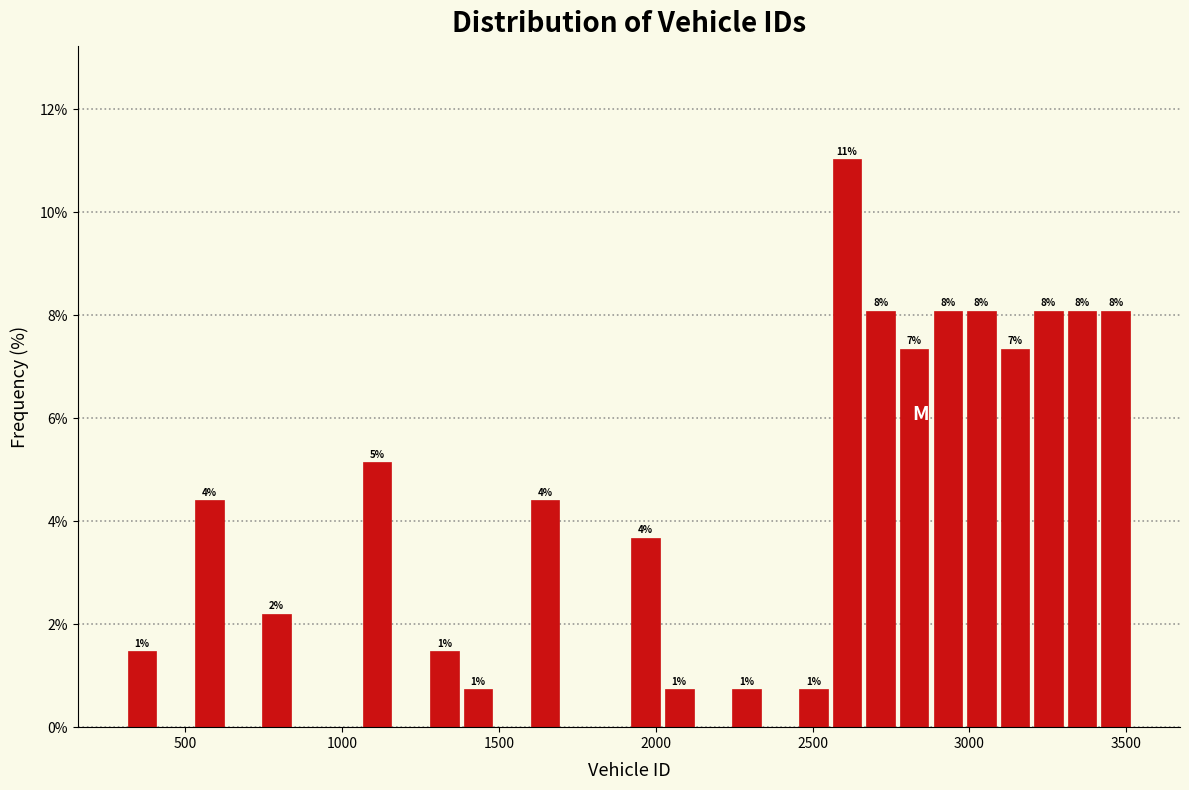

Around what value on the x-axis is the tallest bar? Give the approximate position of its centre, as read against the axis.

2600